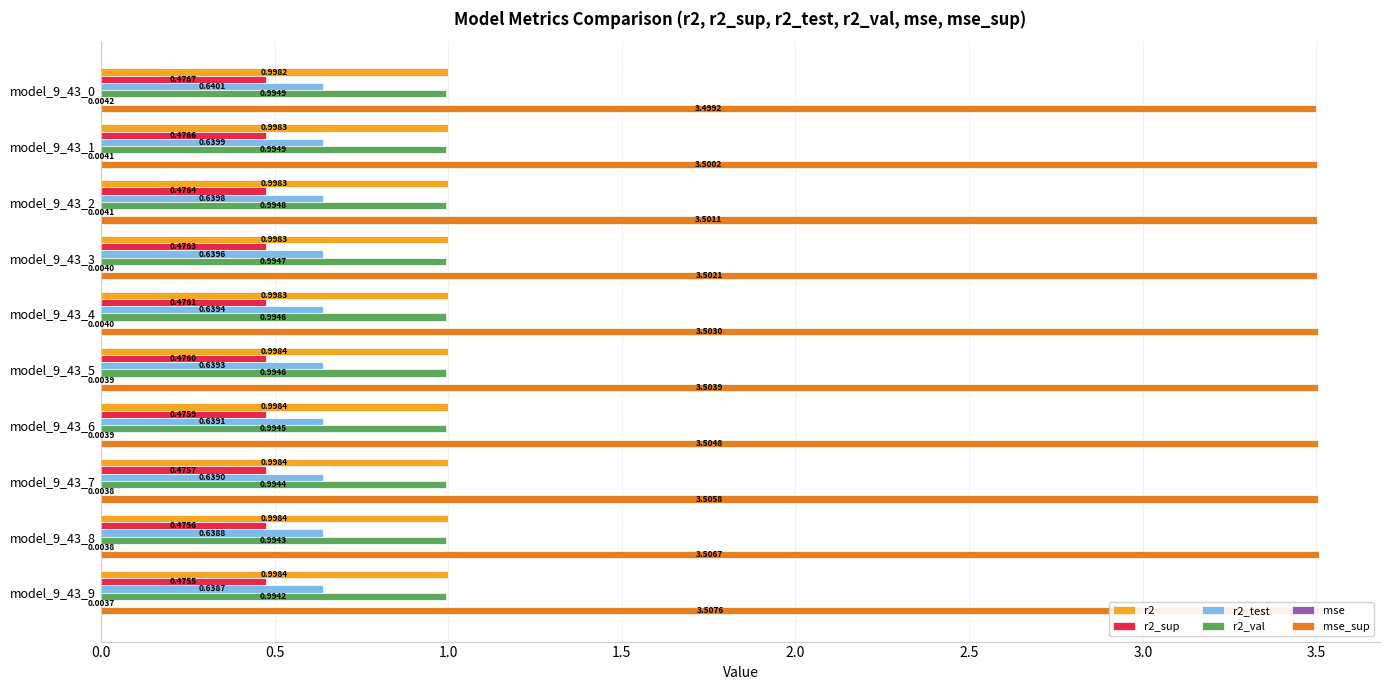

Which series has the largest range (max minus min)?

mse_sup